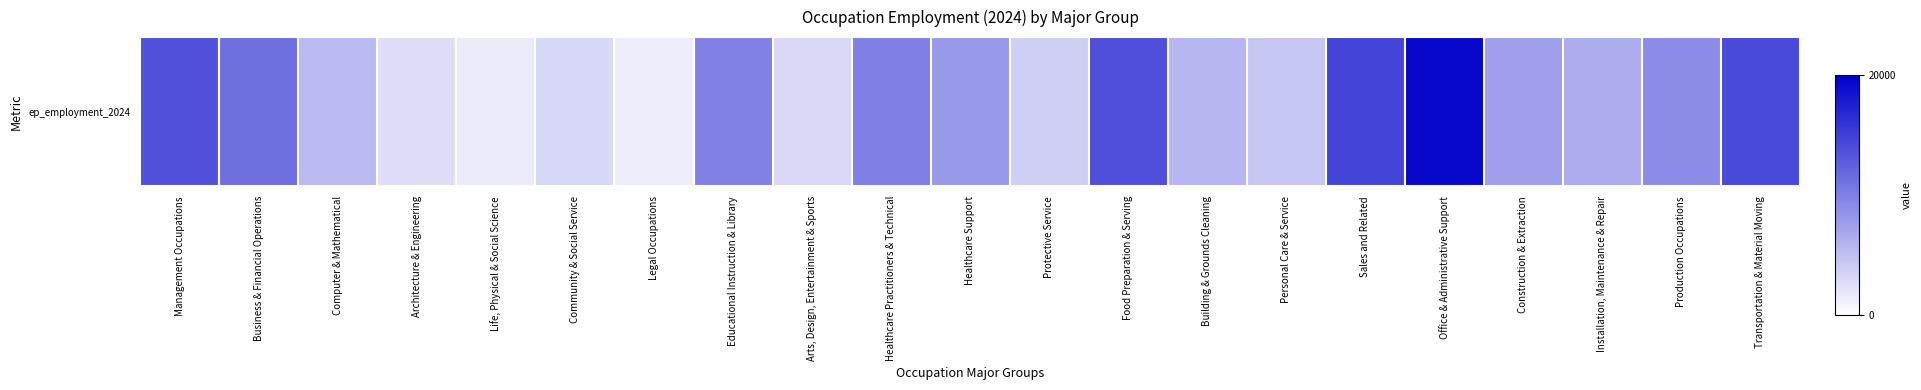

At which label is the value closest to 0?

Legal Occupations